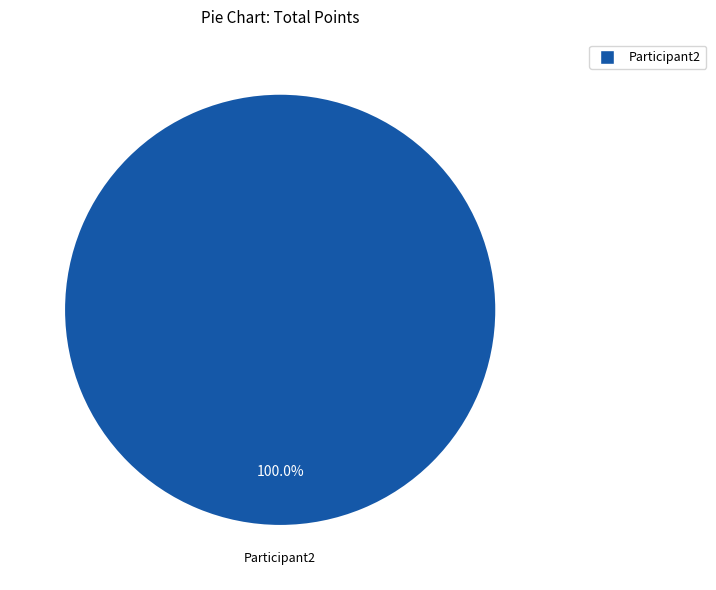

Does any single category account for the majority?

Yes